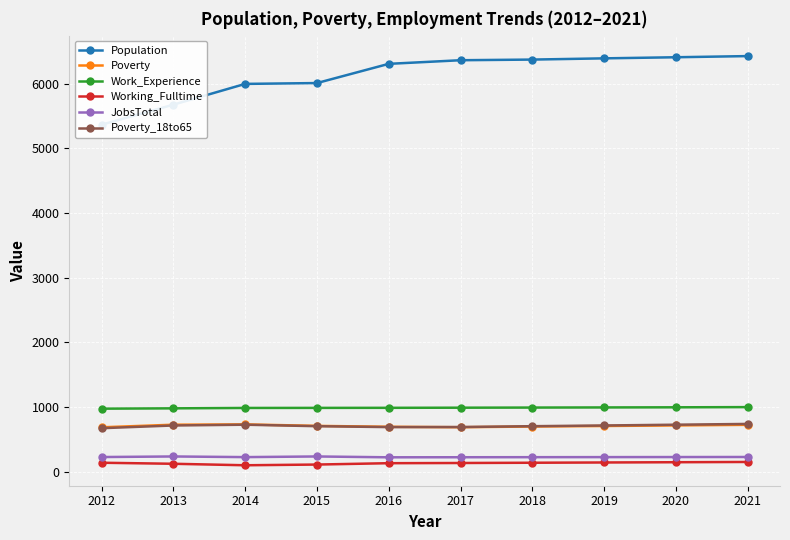

What is the spread (max minus min) of values at 2018?

6233